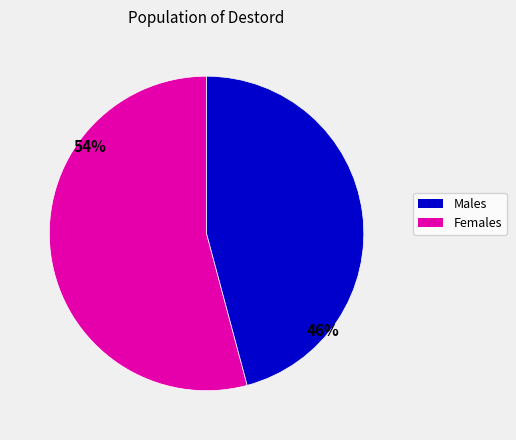

To the nearest percent, what is the average slice percentage?

50%